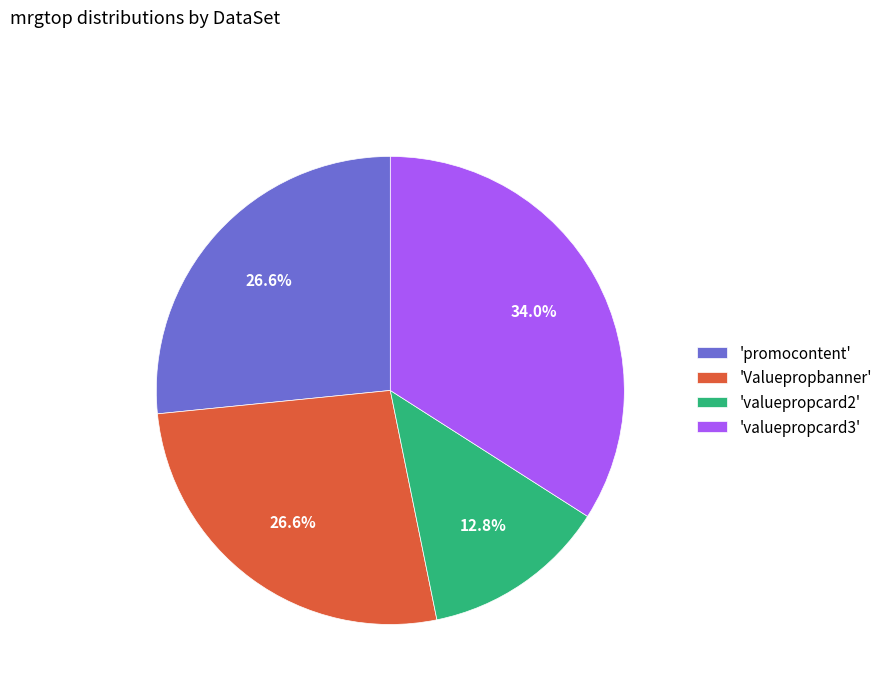

Is the sum of 'promocontent' and 'valuepropcard3' greater than half?

Yes